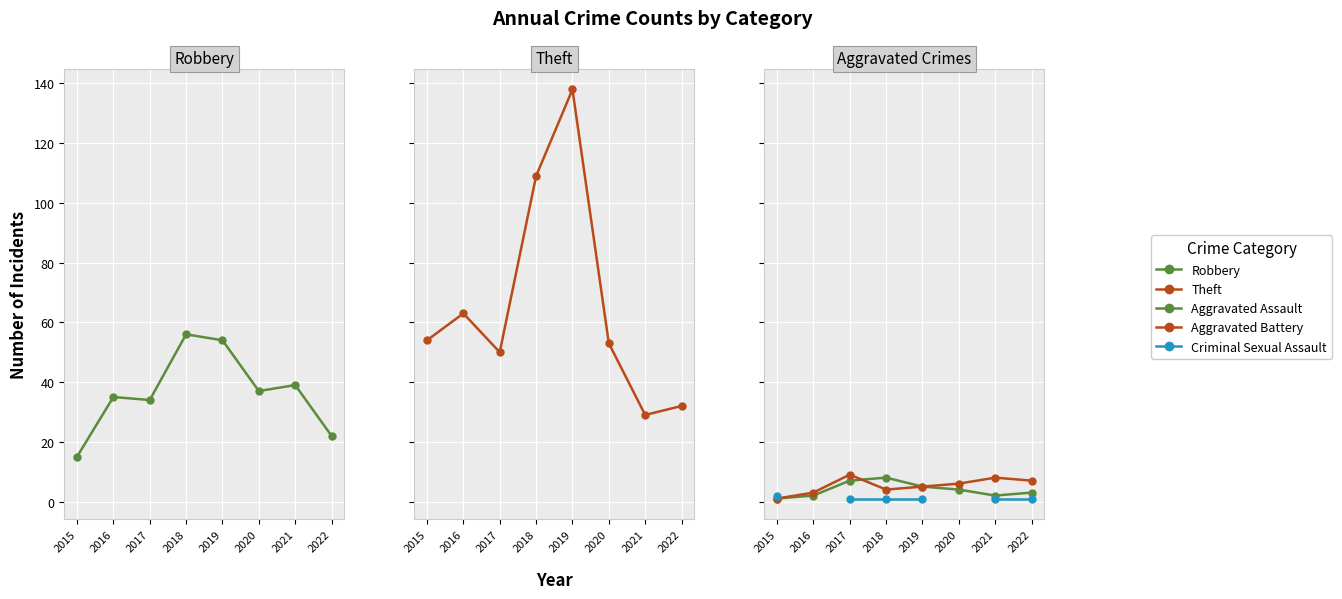

Which category has the highest value in the Aggravated Battery series?

2017